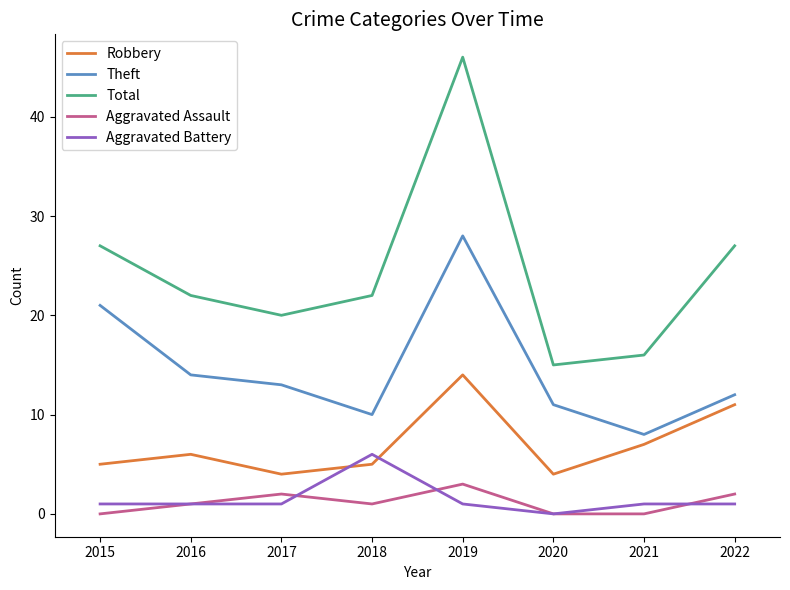

Which series has the largest range (max minus min)?

Total